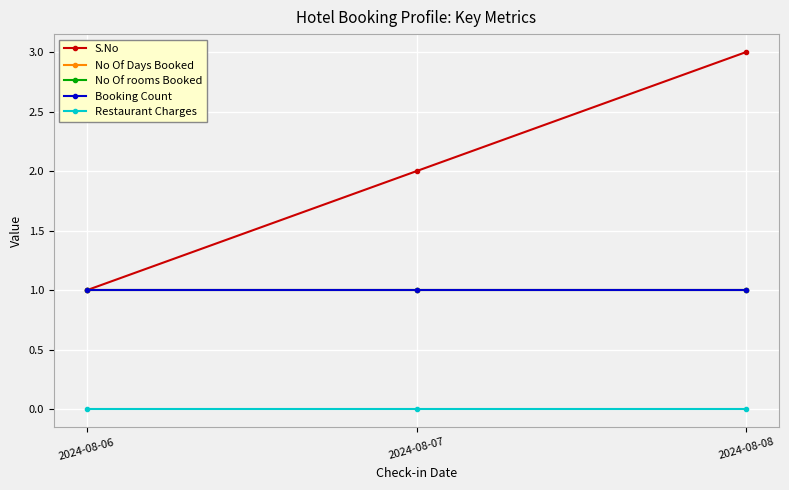

Is this an area chart (filled region under the line)?

No